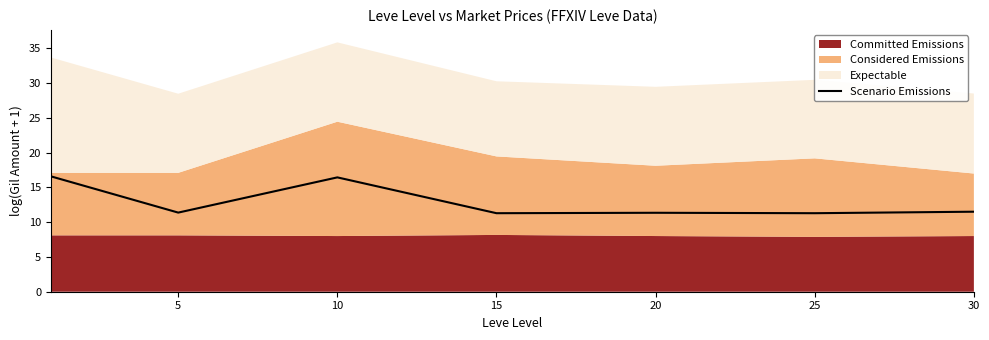

The value of Scenario Emissions at 5 is 11.4. True or false?

True